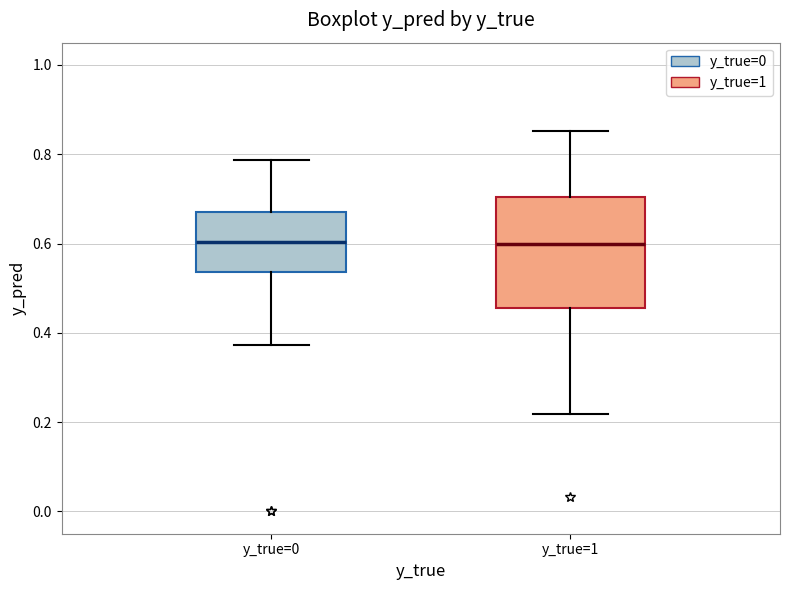

Which box is the tallest, from its lower edge to its upper edge?

y_true=1